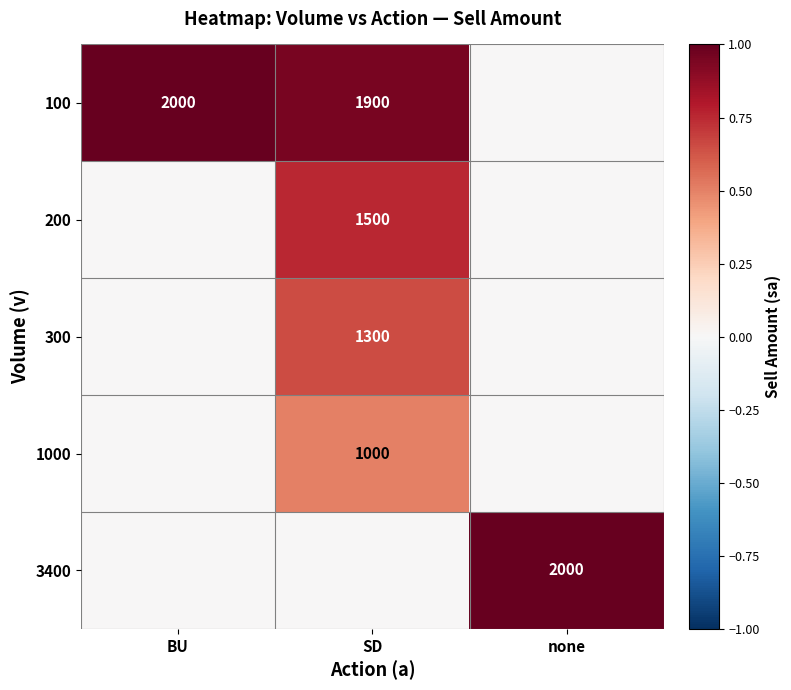

The value of 1000 at SD is 1316. True or false?

False